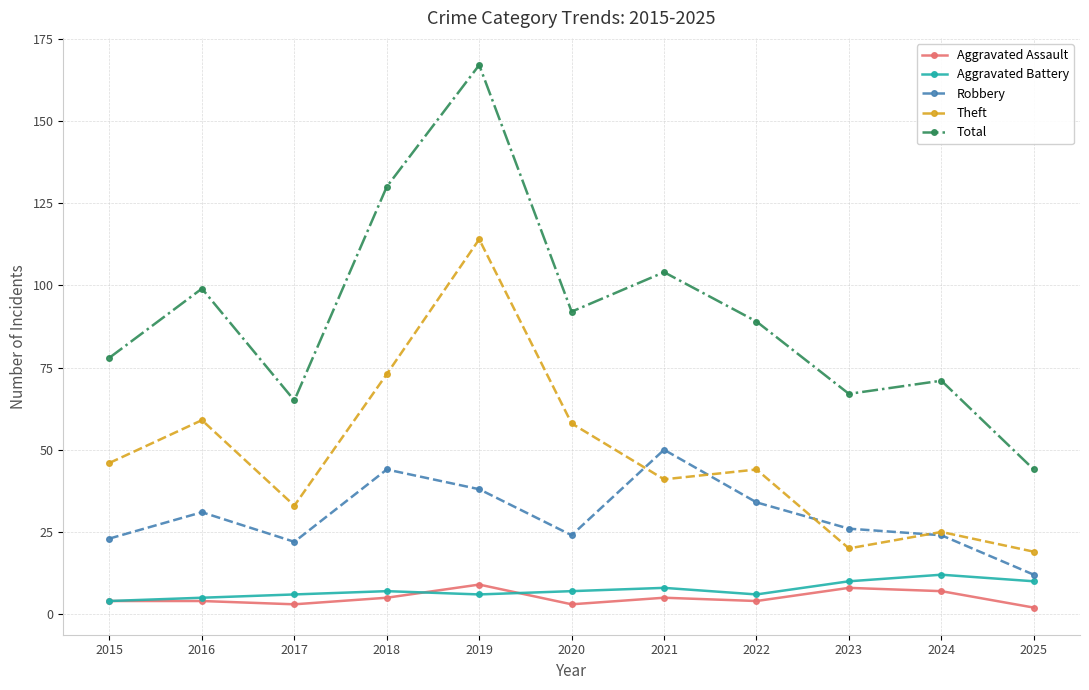

True or false: Aggravated Assault and Aggravated Battery cross at least once.

True